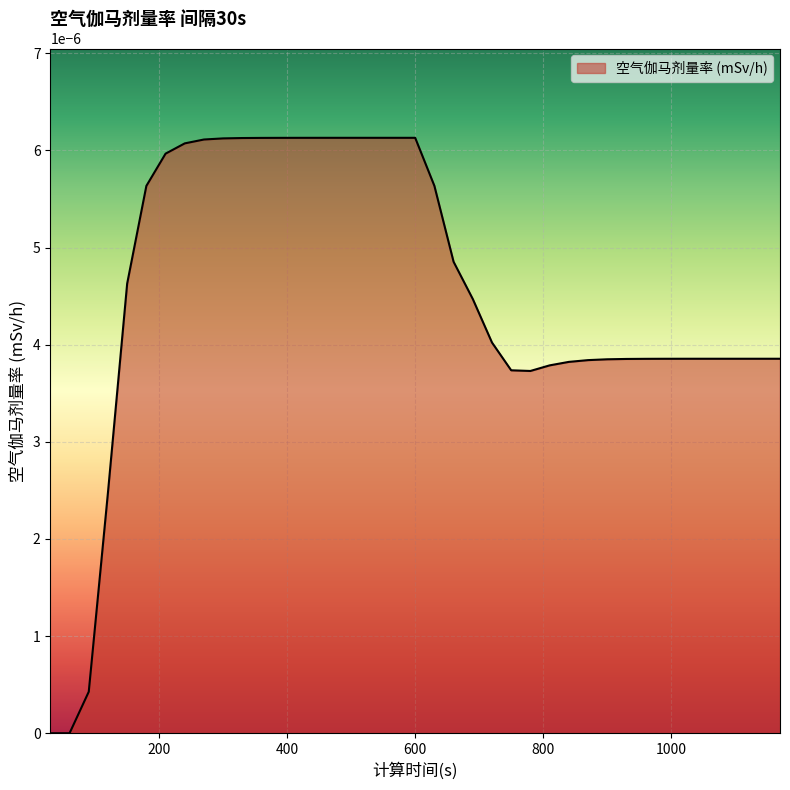

Rank the categories by value from lowest to highest.

30, 60, 90, 120, 780, 750, 810, 840, 870, 900, 930, 960, 990, 1020, 1050, 1080, 1110, 1140, 1170, 720, 690, 150, 660, 180, 630, 210, 240, 270, 300, 330, 360, 390, 420, 450, 480, 510, 540, 570, 600